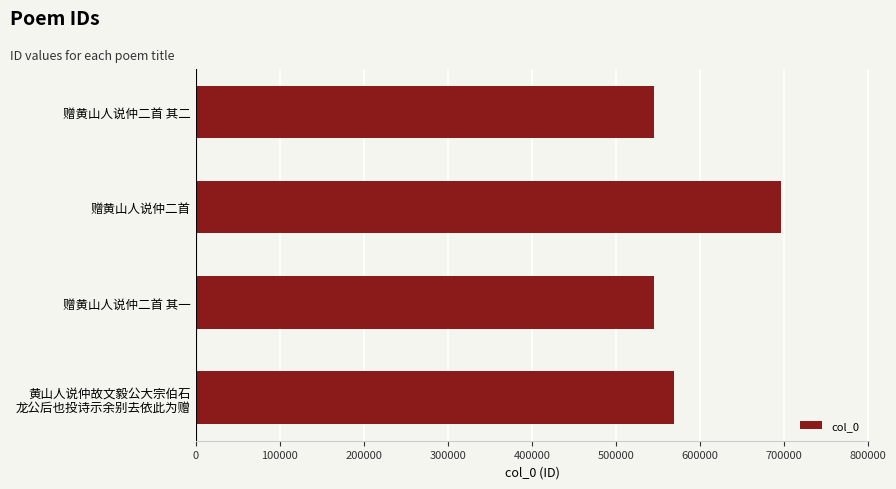

What is the change in value from 赠黄山人说仲二首 to 赠黄山人说仲二首 其一?

-151707